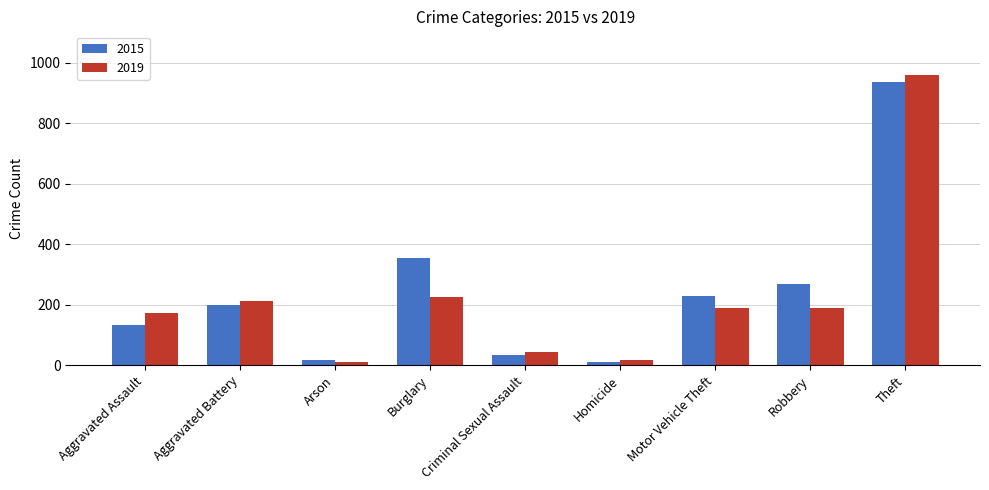

How many bars are there in total?

18